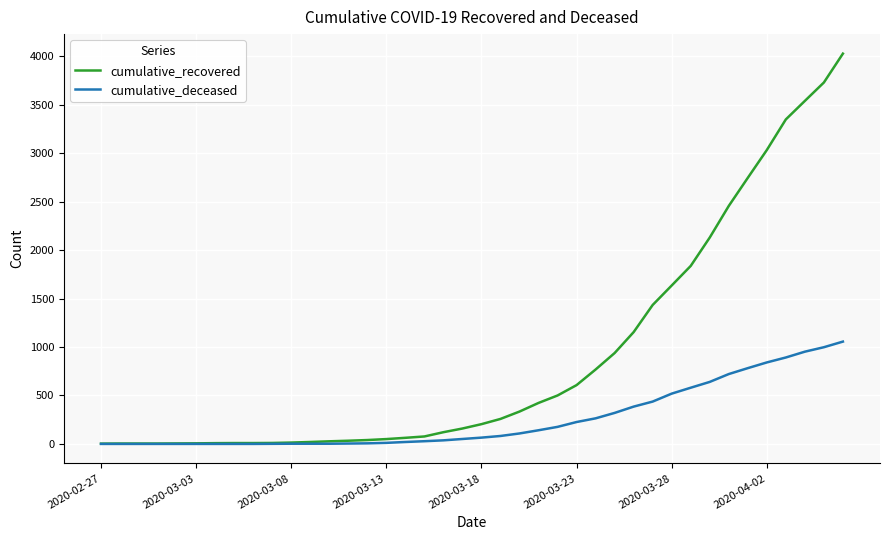

What is the greatest value displayed?

4028